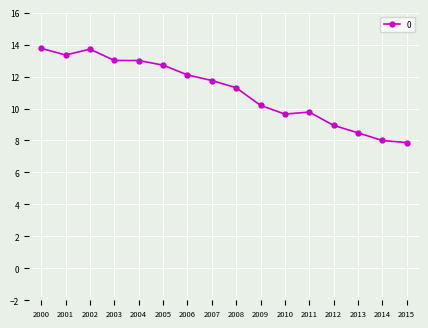

True or false: the data shows 8.7 at 2003.

False